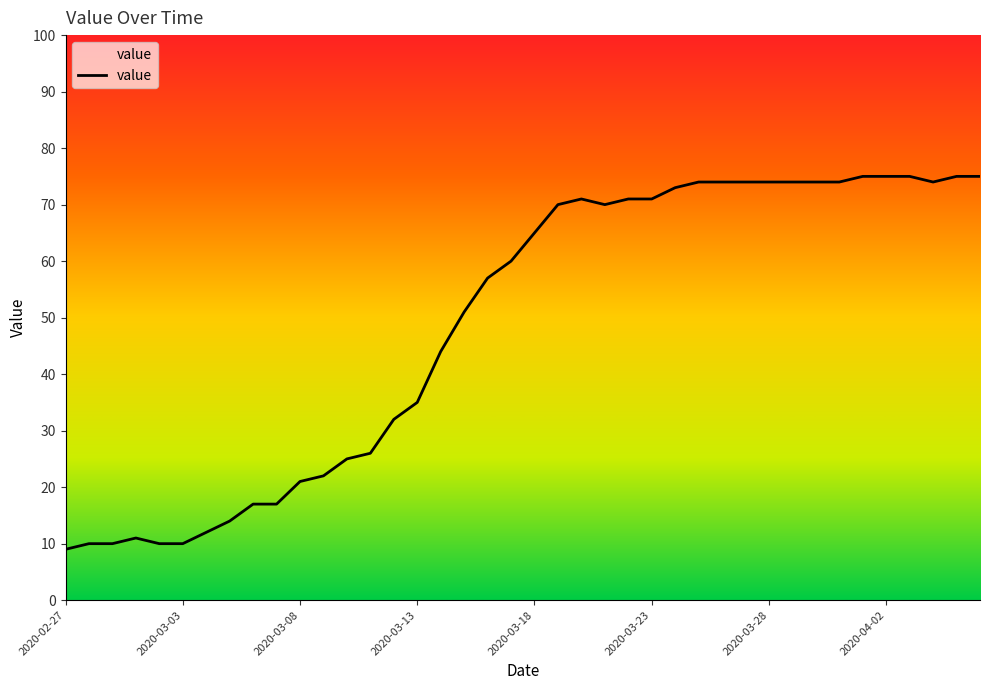

What is the difference between the maximum and minimum values?

66